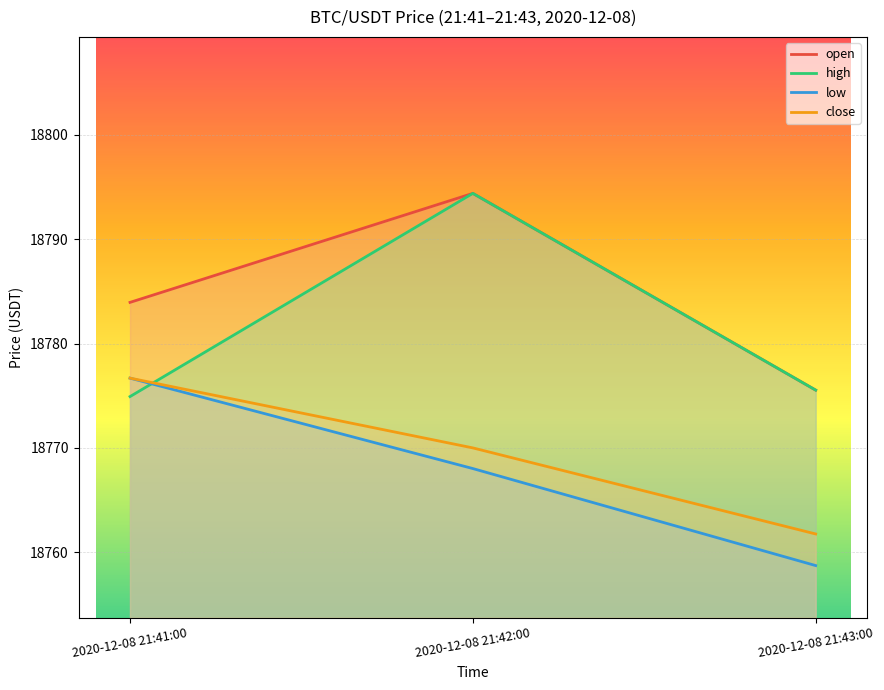

What is the spread (max minus min) of values at 2020-12-08 21:42:00?

26.4